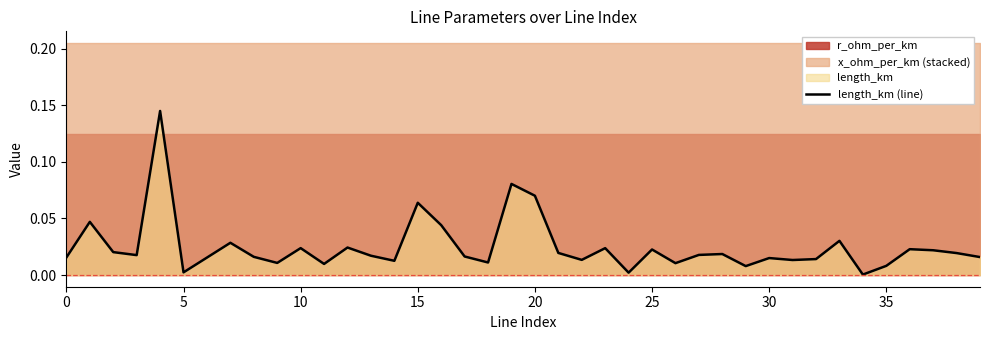

At which category does the chart reach its minimum across all series?

34